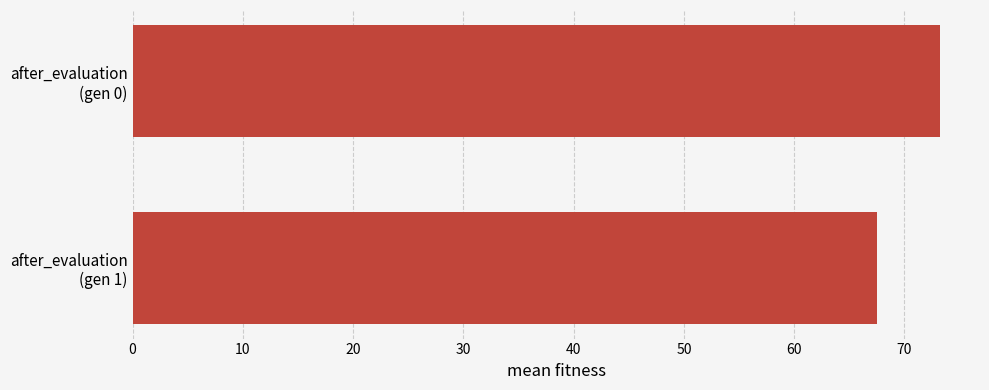

How many data points does each series have?

2